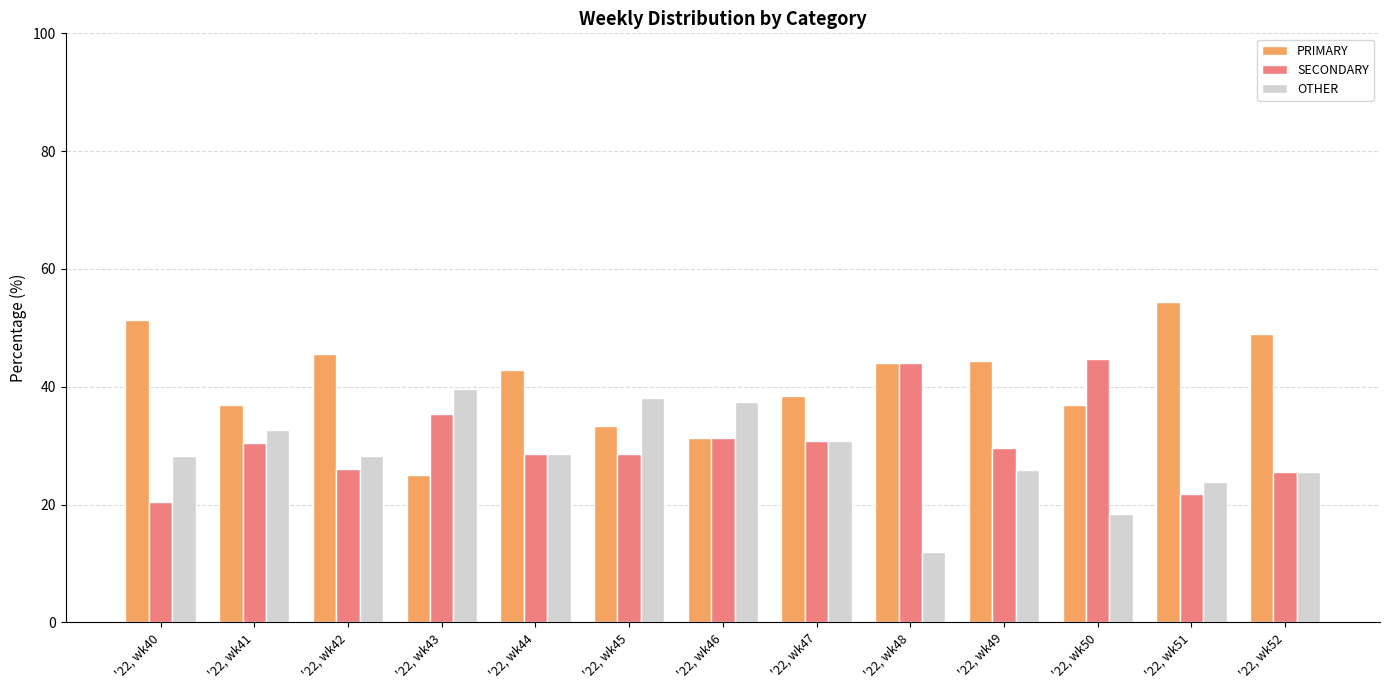

What is the difference between the highest and lowest values at '22, wk41?

6.5